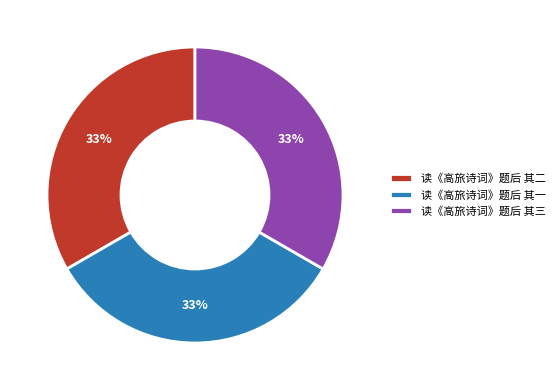

Is there any slice that represents more than half of the pie?

No